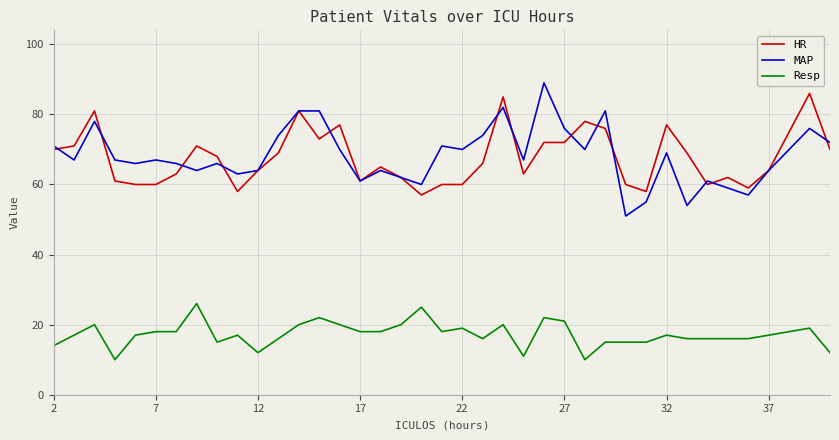

Which series has the largest range (max minus min)?

MAP